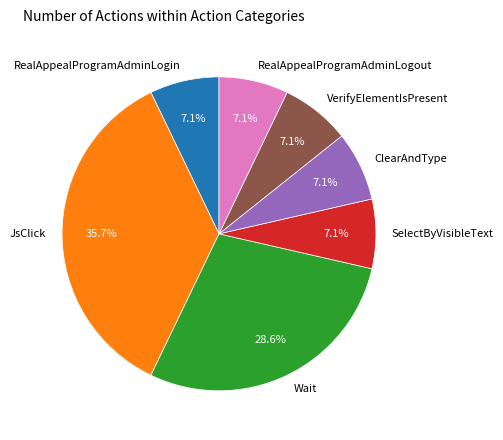

Is ClearAndType the majority of the pie?

No